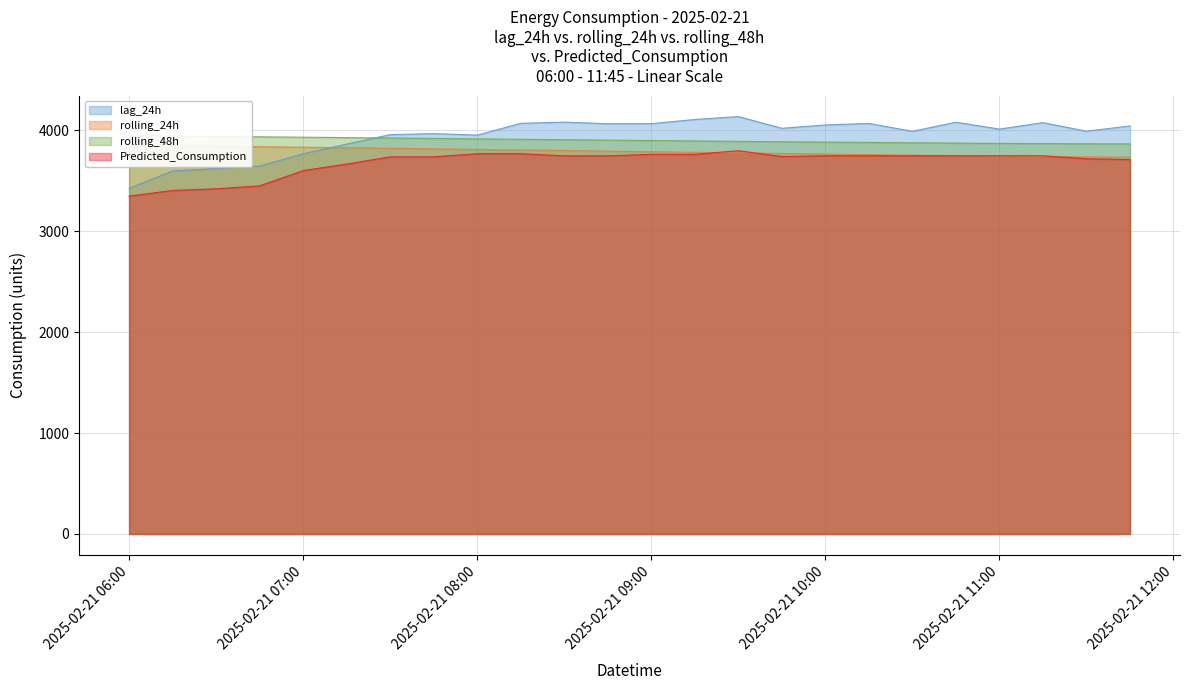

What is the approximate value of lag_24h at 2025-02-21 06:00?

3426.0